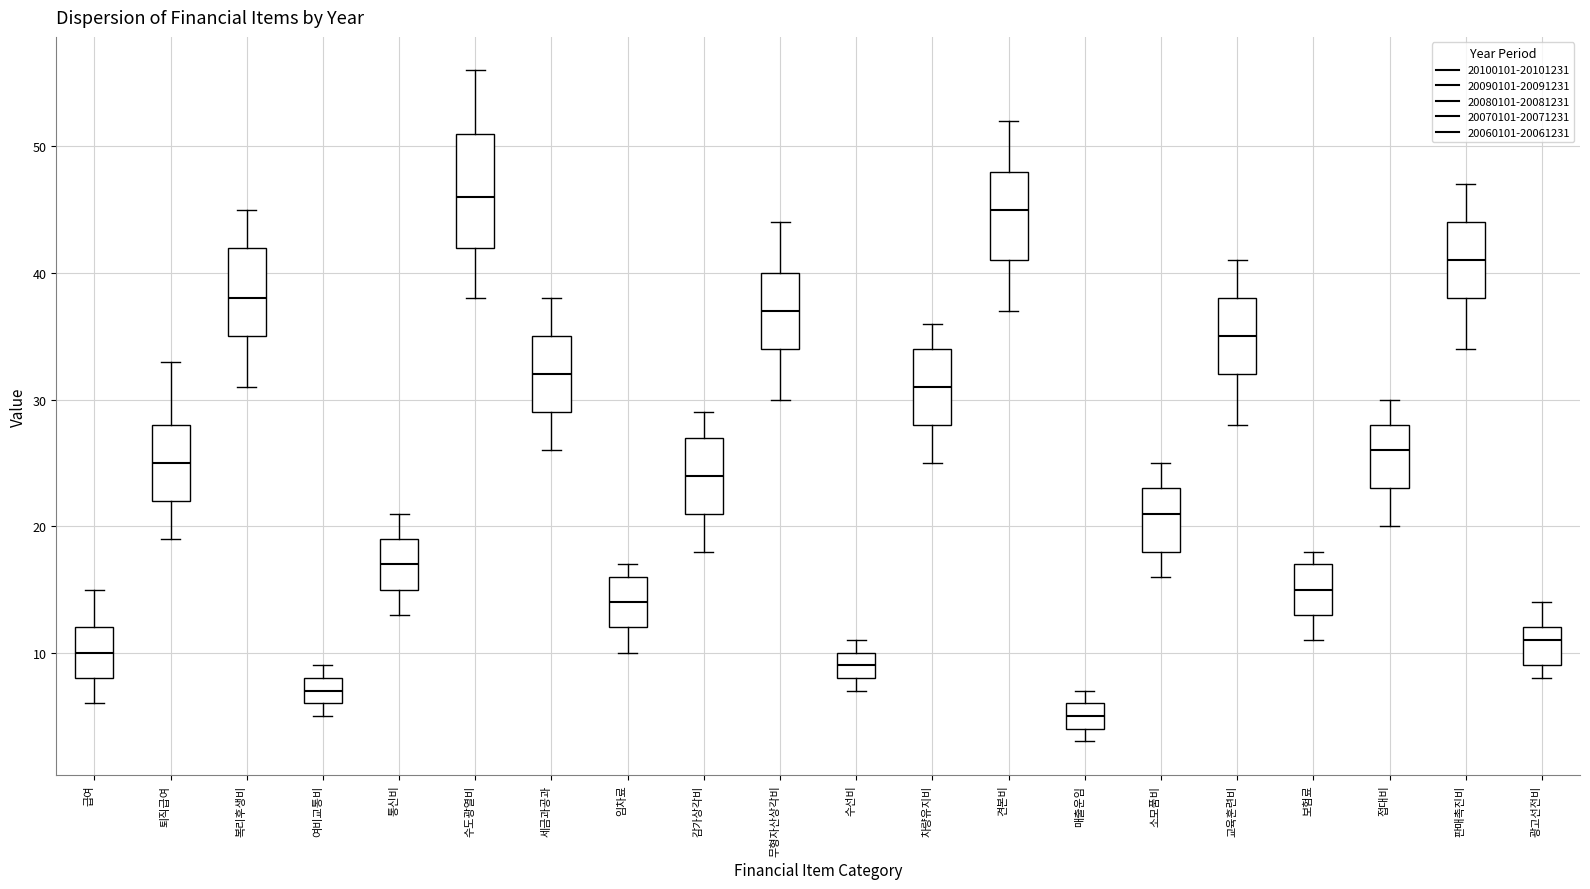

Reading left to right, read every box against the y-axis: the position of its median line, the range the box covers, and the ends of its whiskers. The values are not printed on the chart, so give them approximately, as read against the axis.

급여: median 10, box 8 to 12, whiskers 6 to 15
퇴직급여: median 25, box 22 to 28, whiskers 19 to 33
복리후생비: median 38, box 35 to 42, whiskers 31 to 45
여비교통비: median 7, box 6 to 8, whiskers 5 to 9
통신비: median 17, box 15 to 19, whiskers 13 to 21
수도광열비: median 46, box 42 to 51, whiskers 38 to 56
세금과공과: median 32, box 29 to 35, whiskers 26 to 38
임차료: median 14, box 12 to 16, whiskers 10 to 17
감가상각비: median 24, box 21 to 27, whiskers 18 to 29
무형자산상각비: median 37, box 34 to 40, whiskers 30 to 44
수선비: median 9, box 8 to 10, whiskers 7 to 11
차량유지비: median 31, box 28 to 34, whiskers 25 to 36
견본비: median 45, box 41 to 48, whiskers 37 to 52
매출운임: median 5, box 4 to 6, whiskers 3 to 7
소모품비: median 21, box 18 to 23, whiskers 16 to 25
교육훈련비: median 35, box 32 to 38, whiskers 28 to 41
보험료: median 15, box 13 to 17, whiskers 11 to 18
접대비: median 26, box 23 to 28, whiskers 20 to 30
판매촉진비: median 41, box 38 to 44, whiskers 34 to 47
광고선전비: median 11, box 9 to 12, whiskers 8 to 14